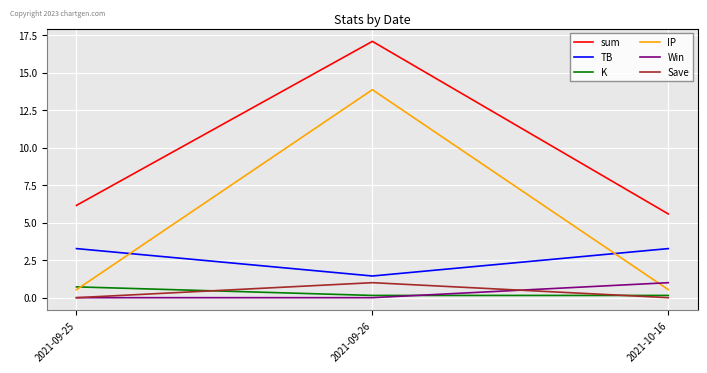

At which category is the sum across all series the highest?

2021-09-26